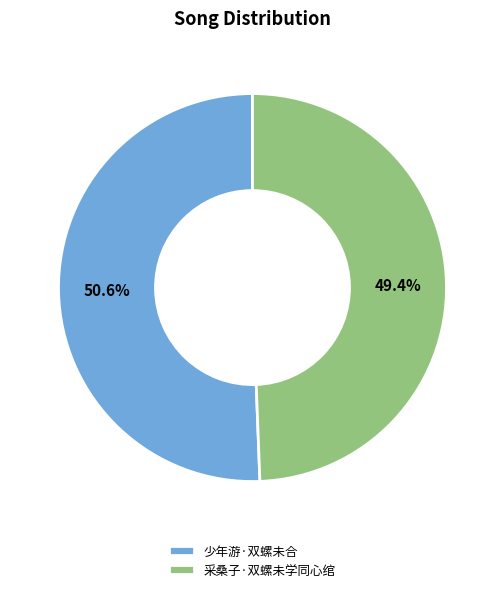

Approximately how many times larger is the value at 少年游·双螺未合 compared to 采桑子·双螺未学同心绾?

1.0